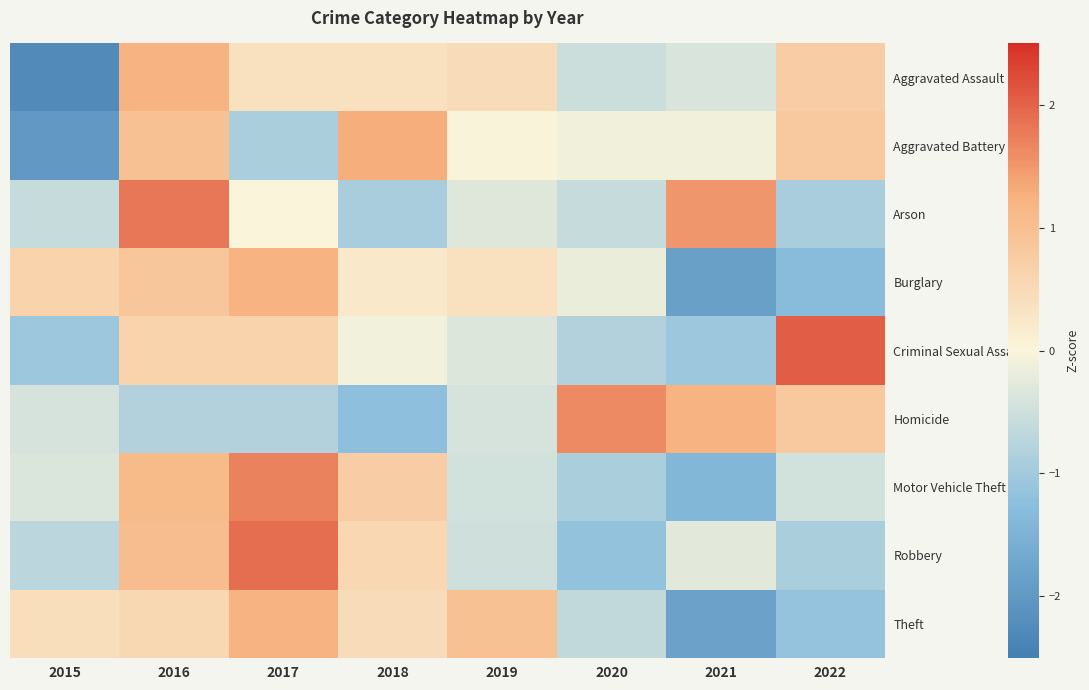

At which category is the sum across all series the highest?

2016